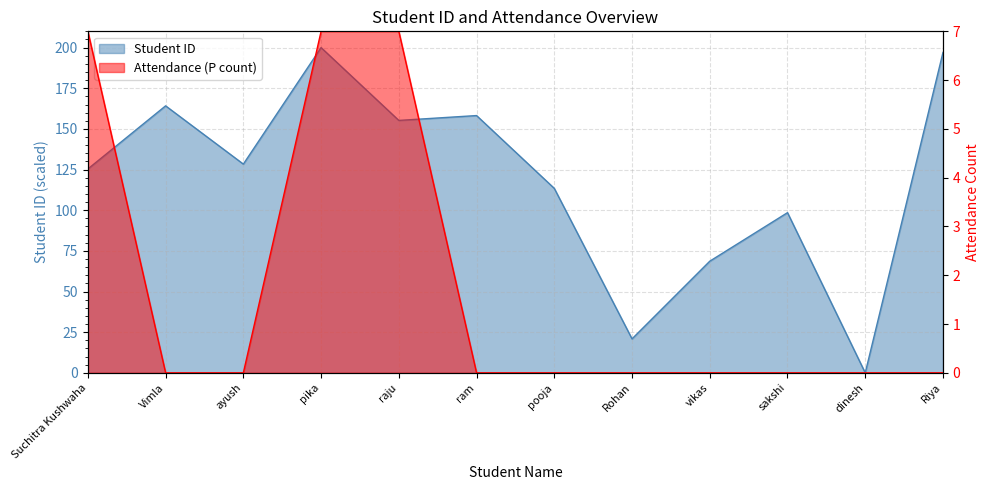

What is the approximate value of Student ID at pooja?

113.4